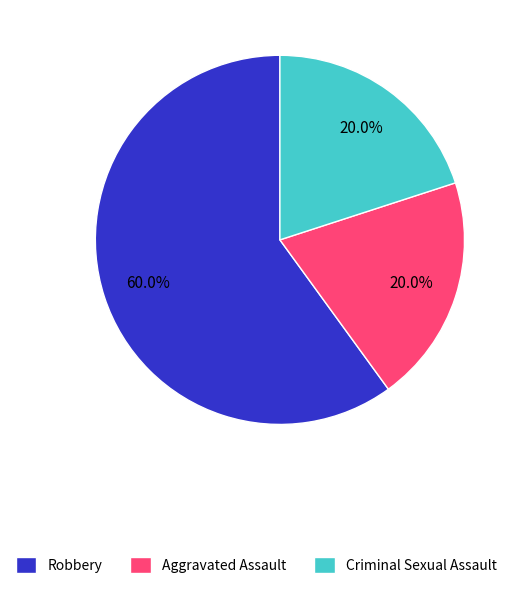

To the nearest percent, what is the difference between the largest and smallest slice percentages?

40%